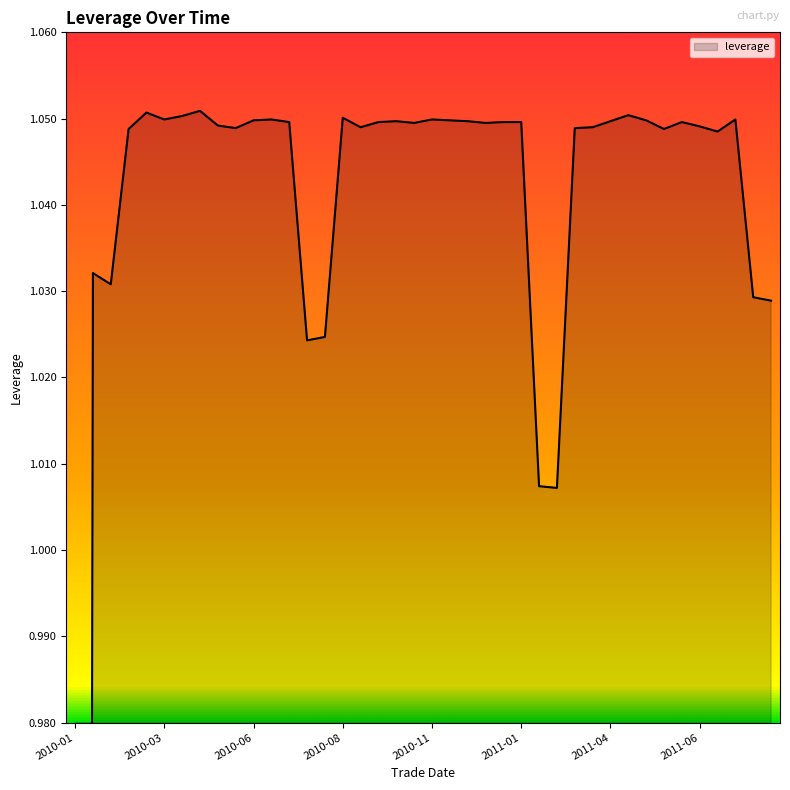

True or false: the data has more than 1 interior local peaks.

True